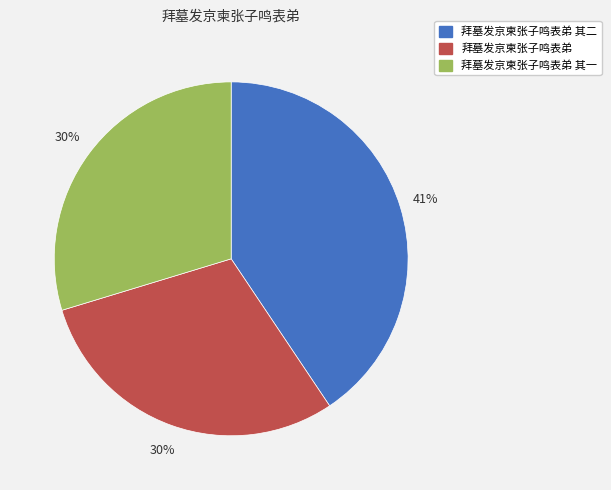

Which category has the biggest portion of the pie?

拜墓发京柬张子鸣表弟 其二